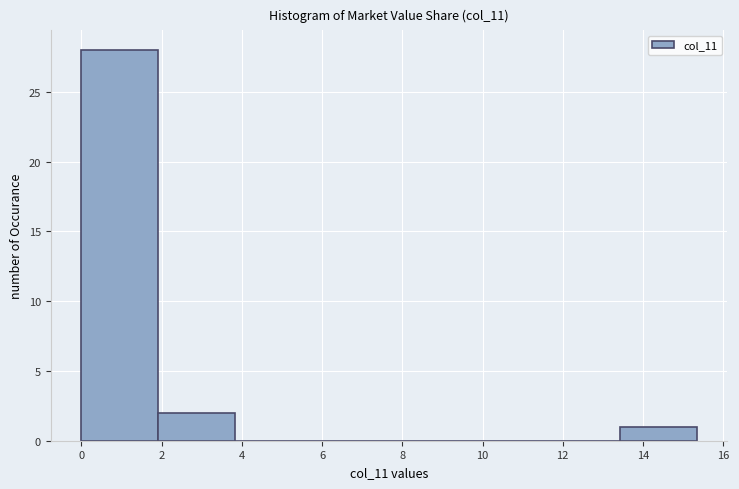

Over which range of the x-axis is the bar tallest?

0.0 to 2.0